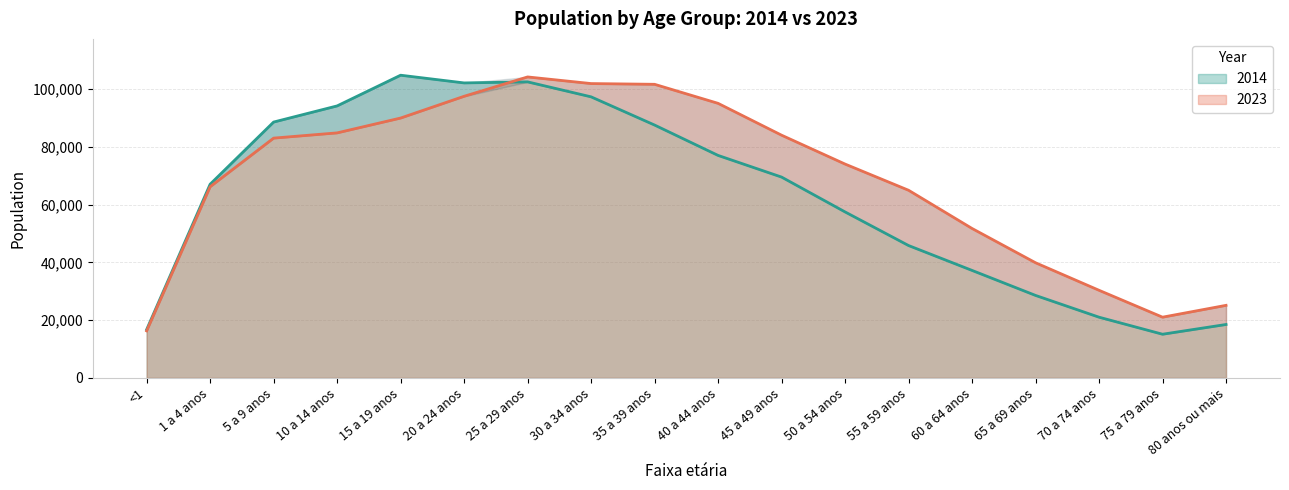

At which label does 2023 first exceed 83021?

10 a 14 anos